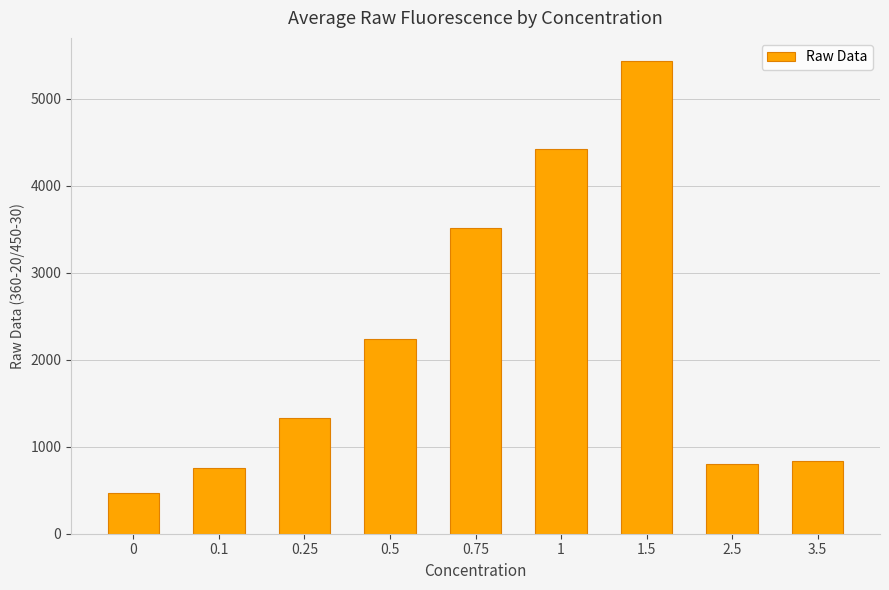

Is it true that the value at 0 is 469.7?

True